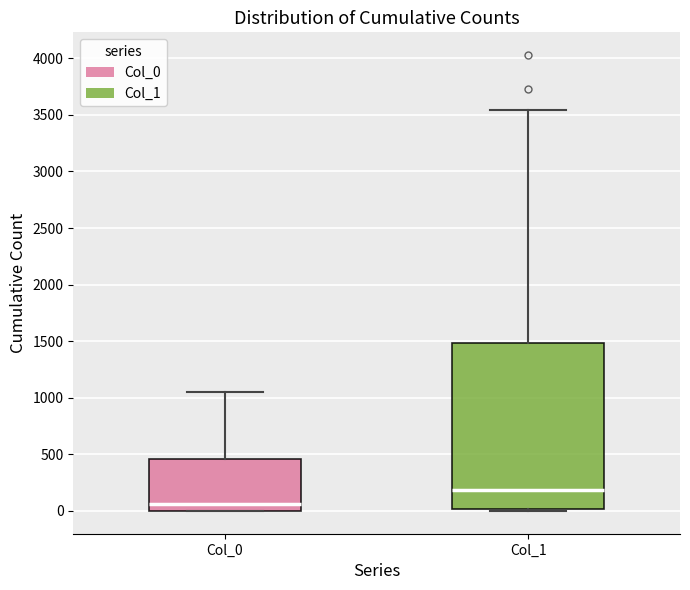

Where does the median line of the box for Col_0 sit on the y-axis? The values are not printed on the chart, so give them approximately, as read against the axis.

50